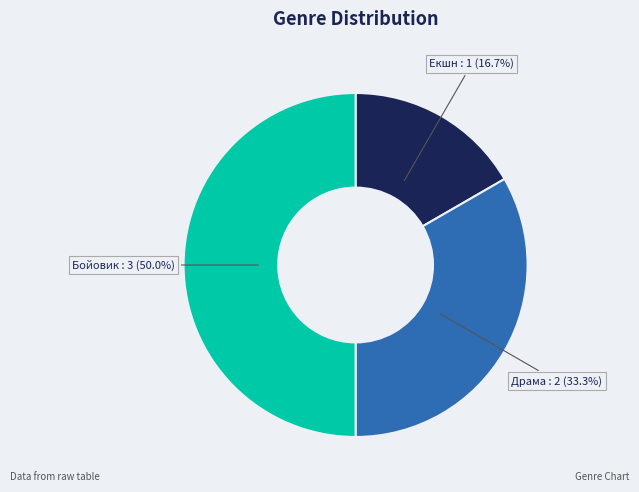

Which category has the smallest portion of the pie?

Екшн